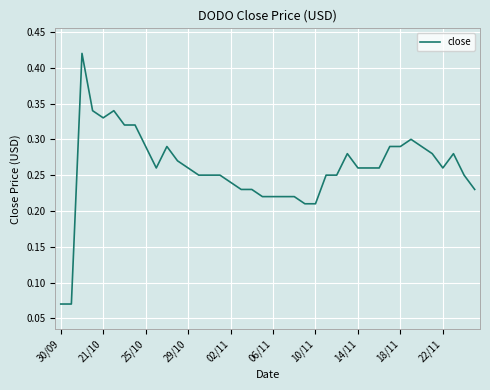

How many lines are shown in the chart?

1